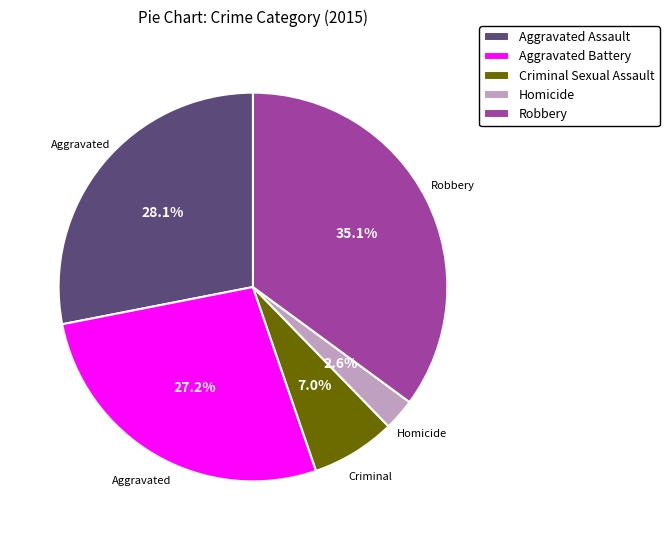

Is the sum of Homicide and Aggravated Battery greater than half?

No